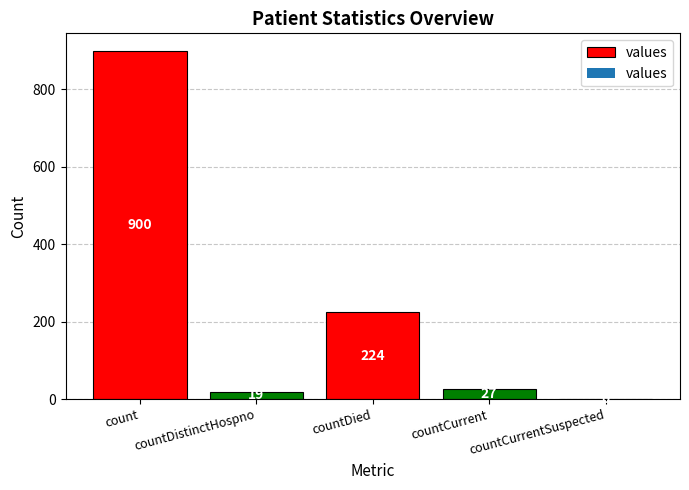

Reading right to left, extract all data points from this chart.

0	27	224	19	900